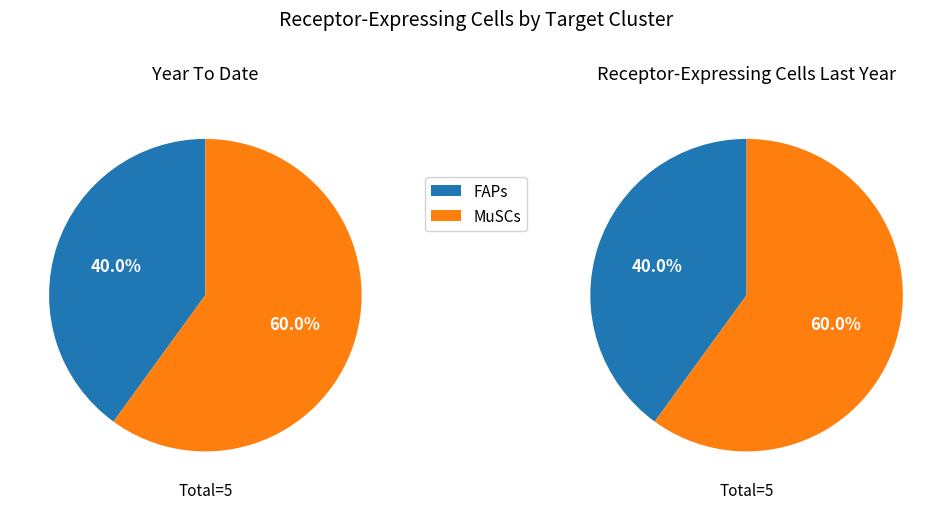

Count the number of slices in the pie.

2